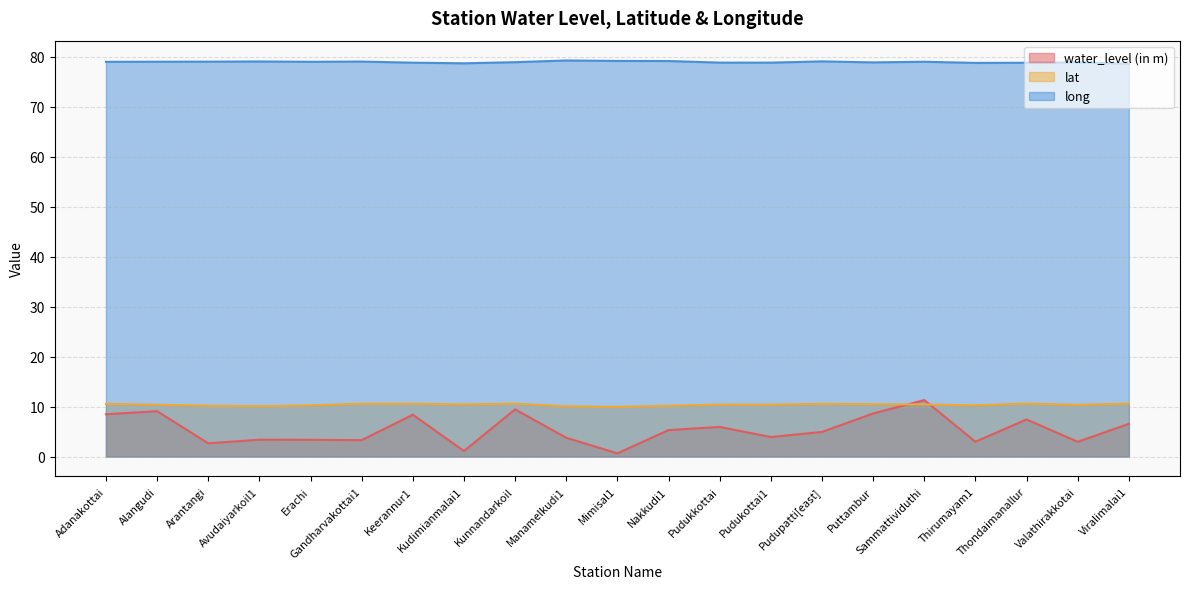

Reading left to right, list all the values displayed in this chart.

water_level (in m): Adanakottai=8.5	Alangudi=9.1	Arantangi=2.6	Avudaiyarkoil1=3.4	Erachi=3.4	Gandharvakottai1=3.3	Keerannur1=8.4	Kudimianmalai1=1.1	Kunnandarkoil=9.4	Manamelkudi1=3.8	Mimisal1=0.6	Nakkudi1=5.3	Pudukkottai=5.9	Pudukottai1=3.9	Pudupatti[east]=4.9	Puttambur=8.6	Sammattividuthi=11.3	Thirumayam1=3.0	Thondaimanallur=7.4	Valathirakkotai=3.0	Viralimalai1=6.5
lat: Adanakottai=10.5	Alangudi=10.4	Arantangi=10.2	Avudaiyarkoil1=10.1	Erachi=10.2	Gandharvakottai1=10.6	Keerannur1=10.6	Kudimianmalai1=10.4	Kunnandarkoil=10.6	Manamelkudi1=10.0	Mimisal1=9.9	Nakkudi1=10.2	Pudukkottai=10.4	Pudukottai1=10.4	Pudupatti[east]=10.6	Puttambur=10.5	Sammattividuthi=10.4	Thirumayam1=10.2	Thondaimanallur=10.6	Valathirakkotai=10.3	Viralimalai1=10.6
long: Adanakottai=79.0	Alangudi=79.0	Arantangi=79.0	Avudaiyarkoil1=79.0	Erachi=79.0	Gandharvakottai1=79.0	Keerannur1=78.8	Kudimianmalai1=78.7	Kunnandarkoil=78.9	Manamelkudi1=79.2	Mimisal1=79.1	Nakkudi1=79.1	Pudukkottai=78.8	Pudukottai1=78.8	Pudupatti[east]=79.0	Puttambur=78.8	Sammattividuthi=79.0	Thirumayam1=78.7	Thondaimanallur=78.8	Valathirakkotai=78.9	Viralimalai1=78.6